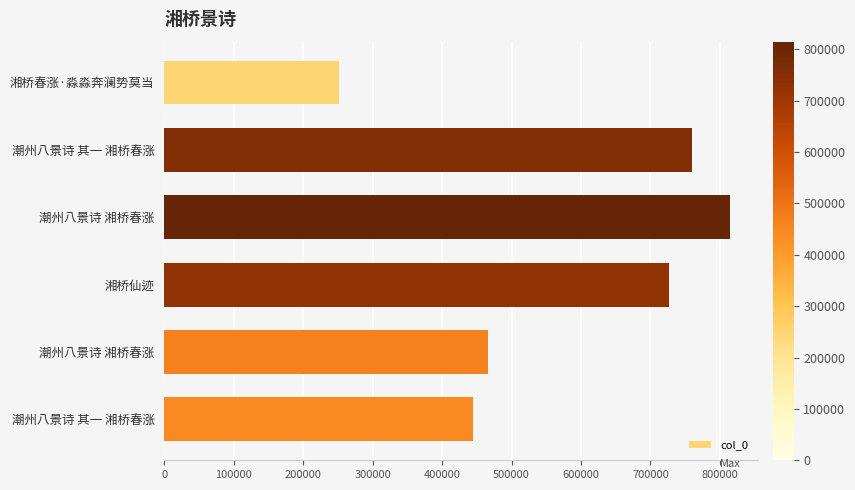

How many series are shown in this chart?

1